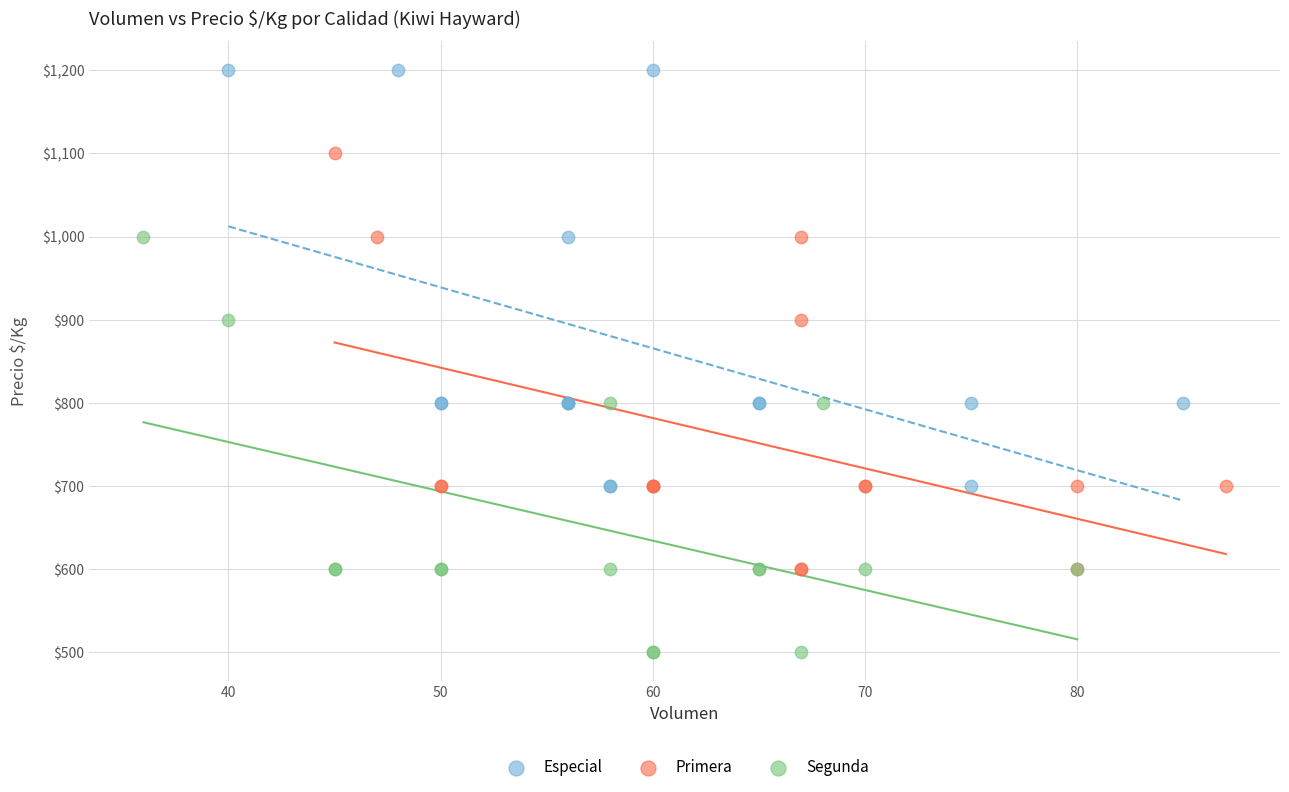

What are all the series names shown in the legend?

Especial, Primera, Segunda